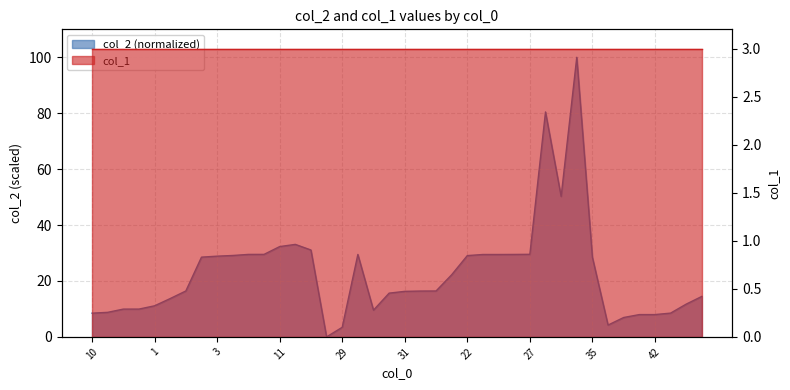

What is the difference between the second highest and second lowest values?

77.0